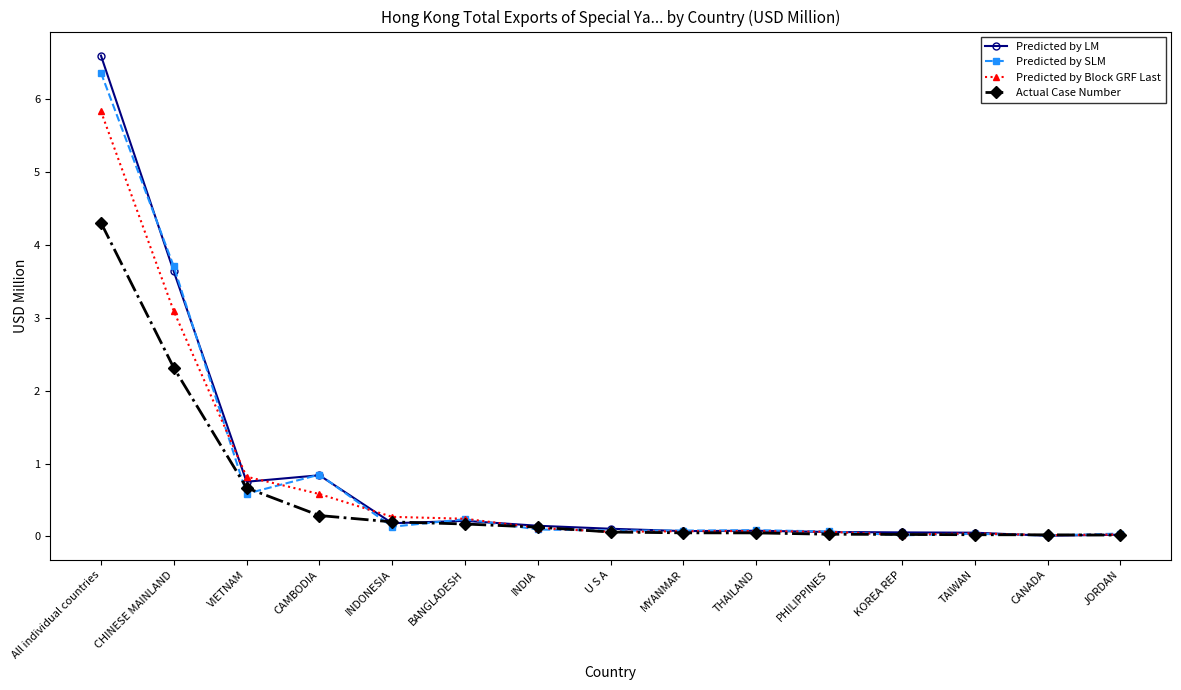

What is the value of the Predicted by LM point at the 2nd from the left?

3.6